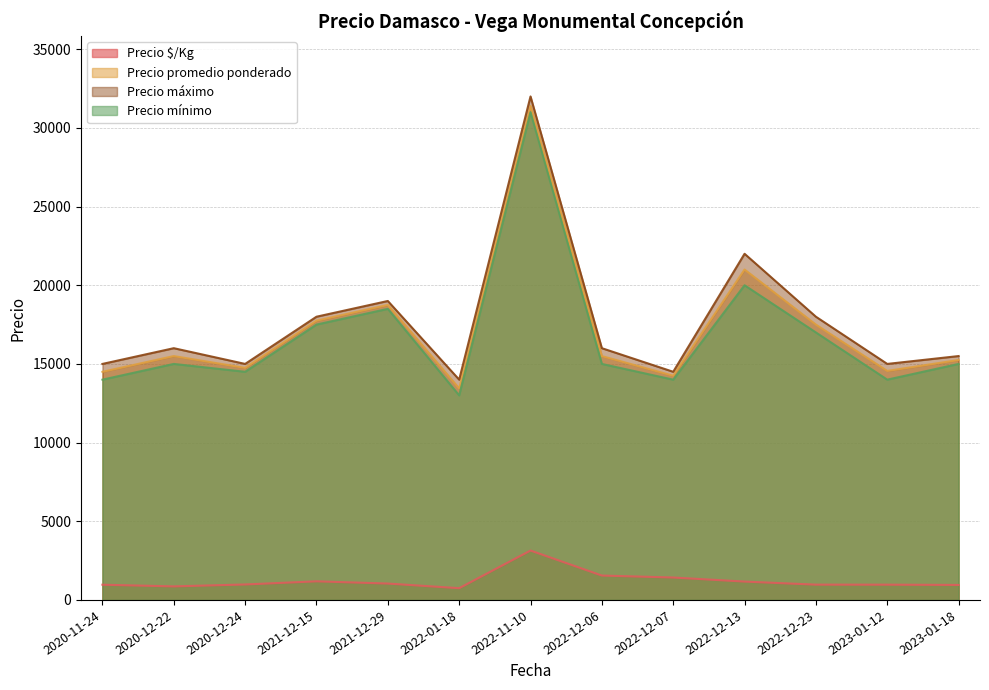

Where is Precio promedio ponderado nearest to the value 22422?

2022-12-13